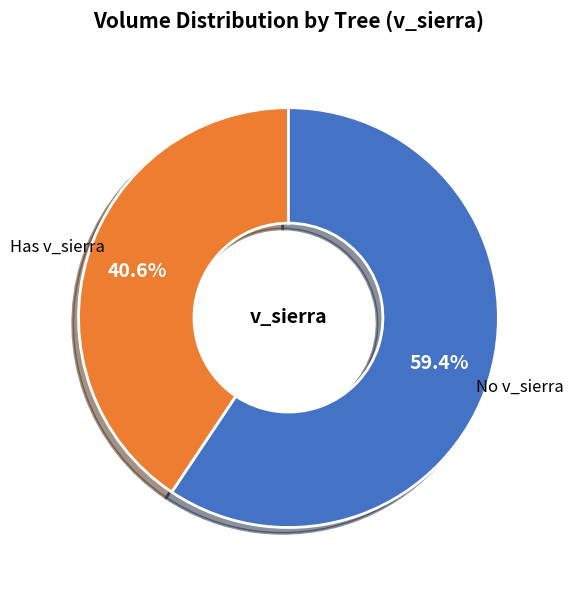

What is the ratio of the value at No v_sierra to the value at Has v_sierra?

1.5